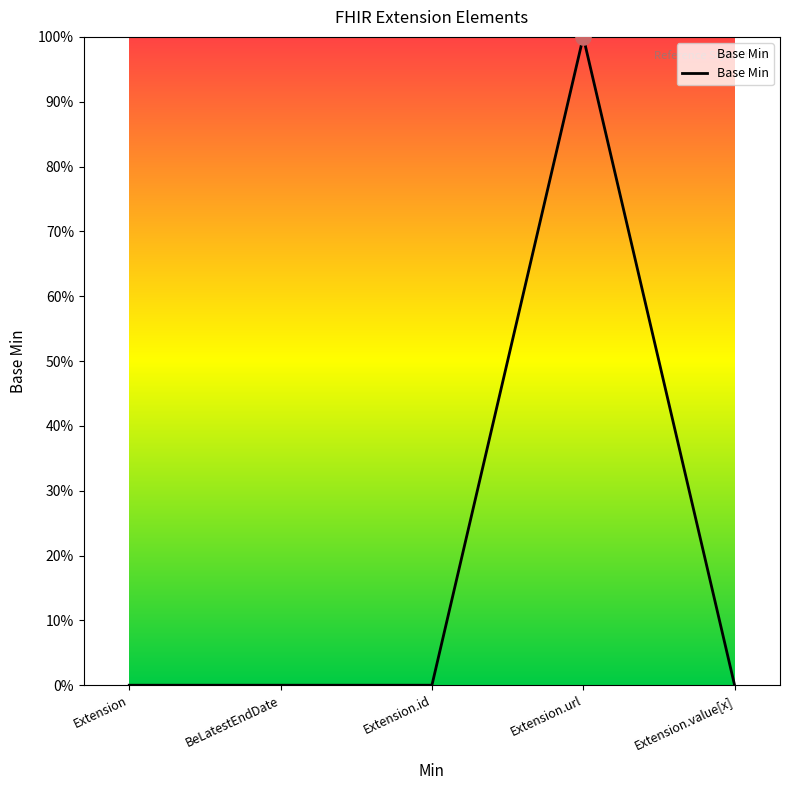

Which has a higher value, Extension.value[x] or Extension.url?

Extension.url